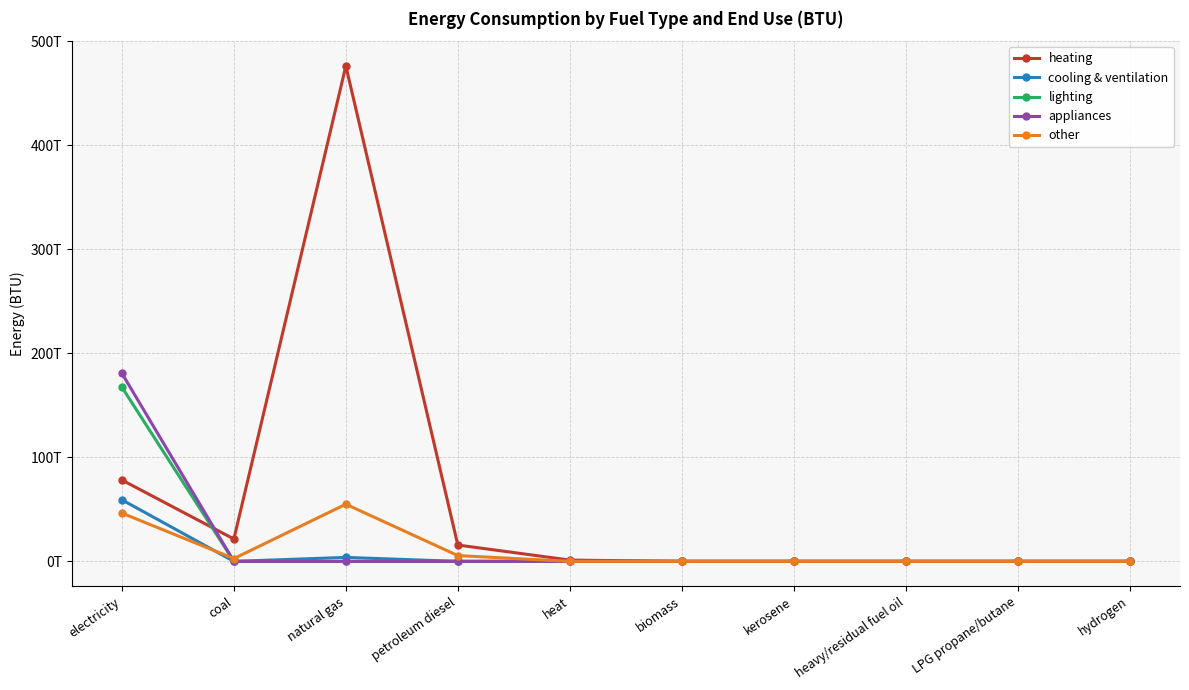

What is the sum of all heating values?

592914977003085.4